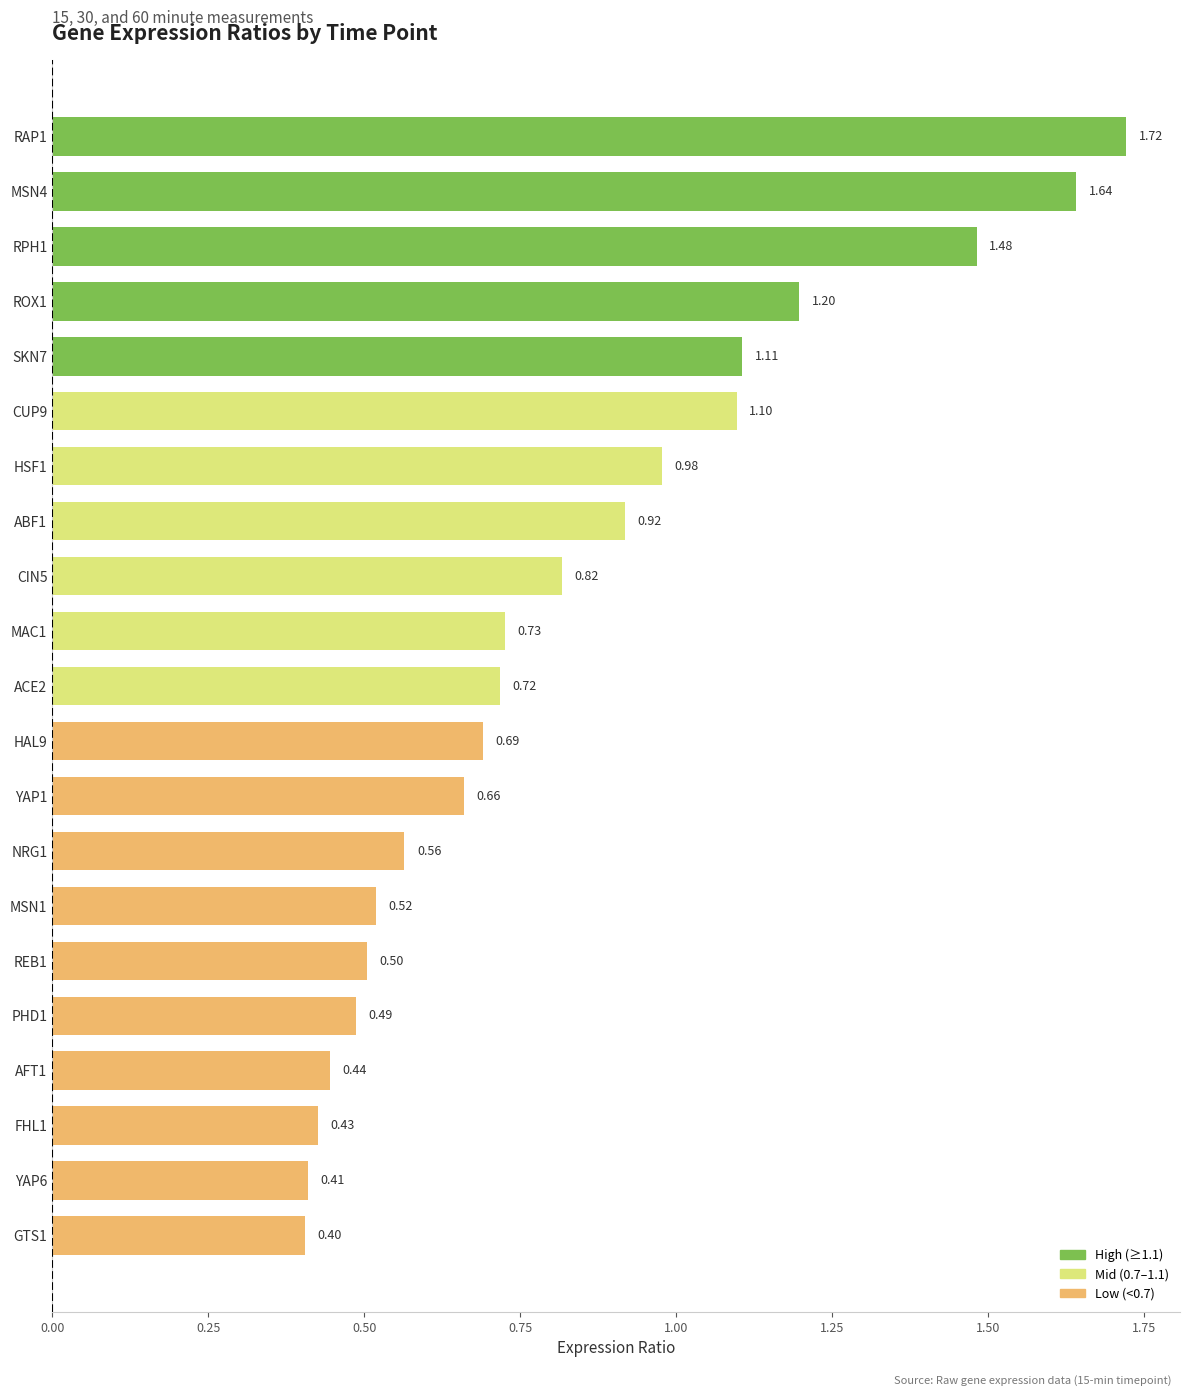

How many distinct data groups are displayed?

1